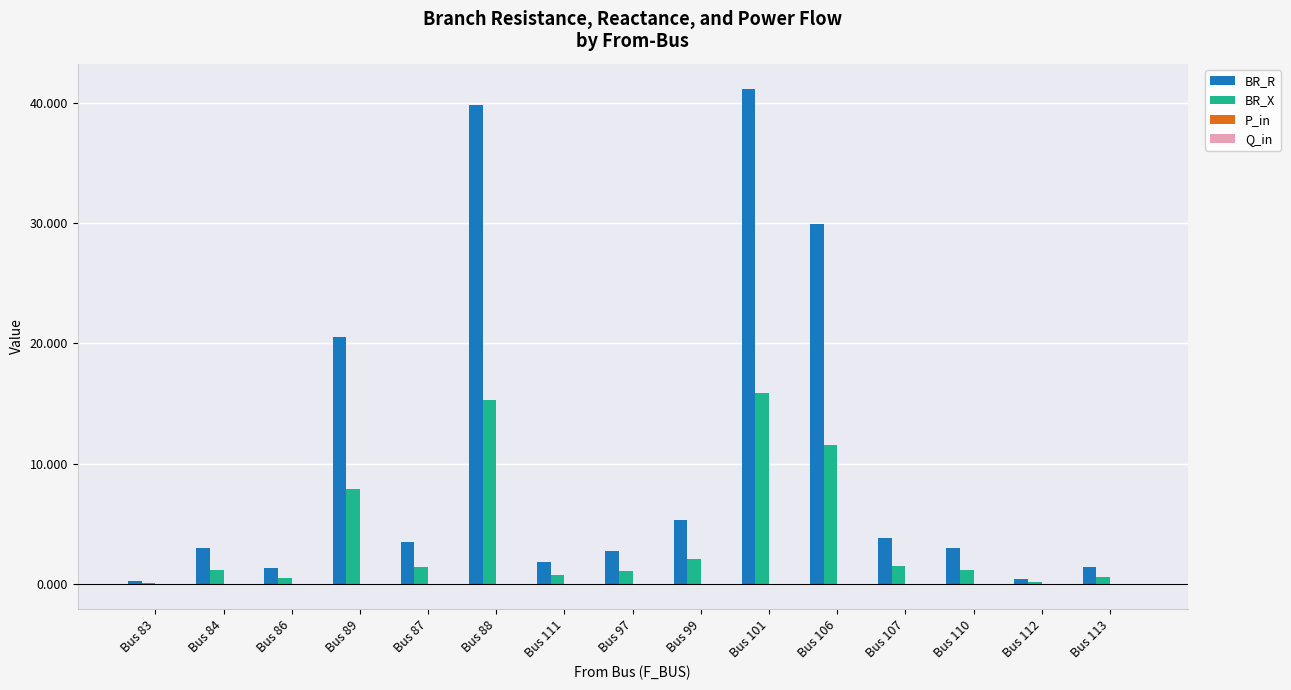

The BR_X series shows 0.1 at Bus 83. True or false?

True